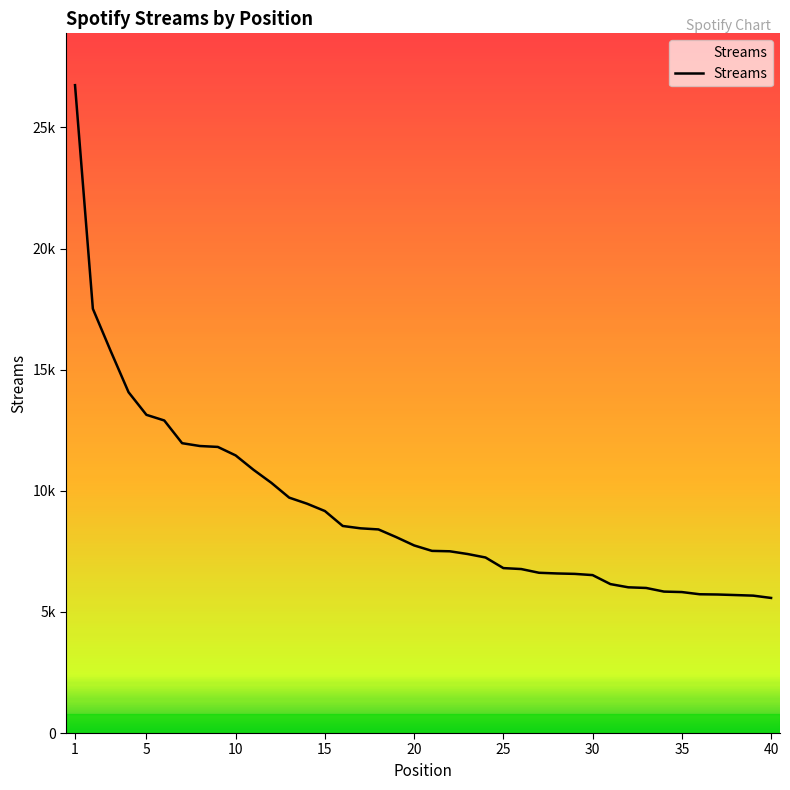

Does the chart have visible grid lines?

No